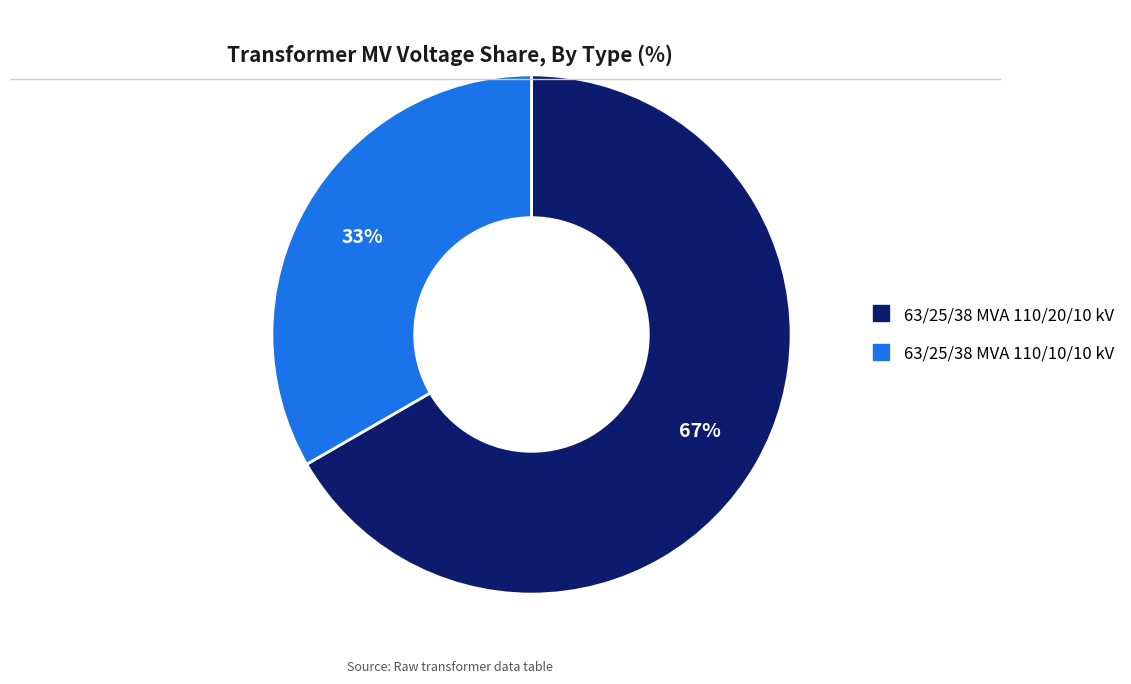

True or false: 63/25/38 MVA 110/10/10 kV accounts for 48% of the total.

False